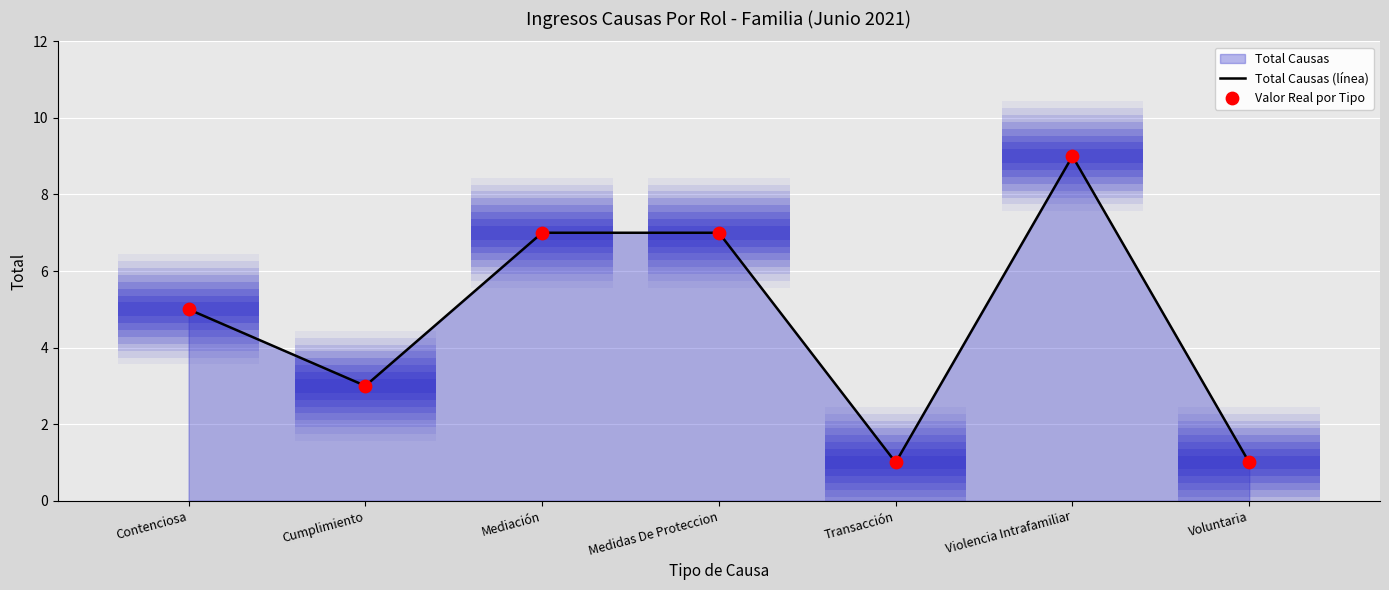

Which series has the largest total across all categories?

Total Causas (línea)